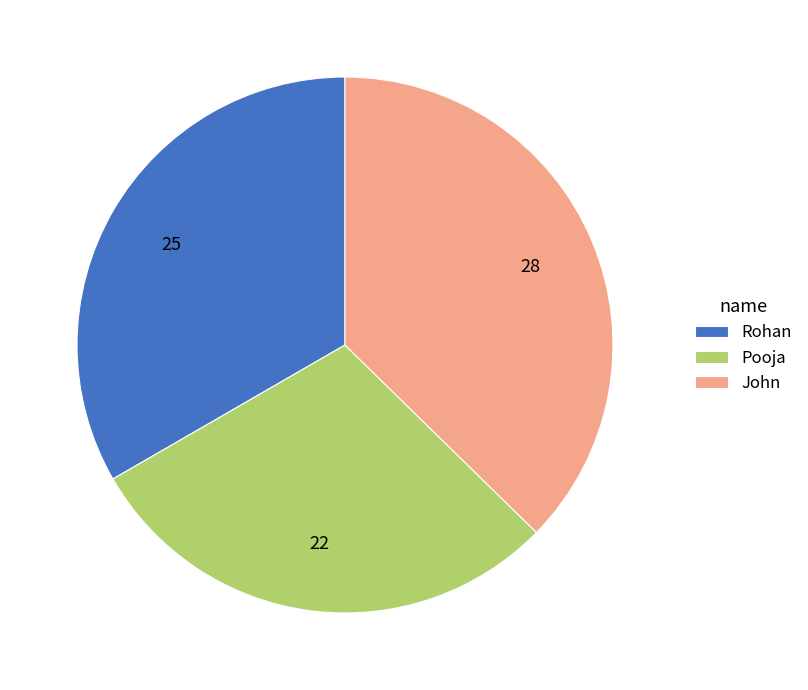

Do John and Pooja together represent more than half of the pie?

Yes